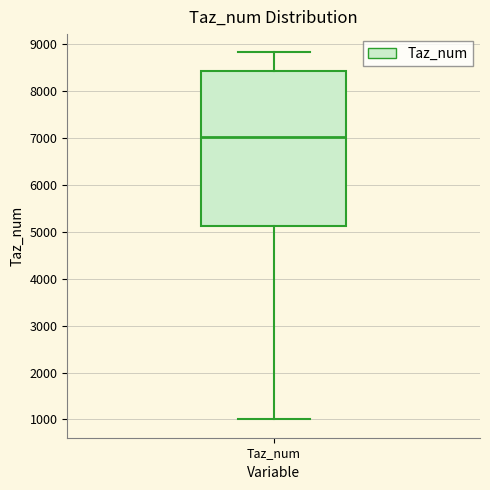

Transcribe this box plot: give where the median line is, the range the box spans, and where the two whiskers end, as read against the y-axis. The values are not printed on the chart, so give them approximately, as read against the axis.

median 7000, box 5100 to 8400, whiskers 1000 to 8800